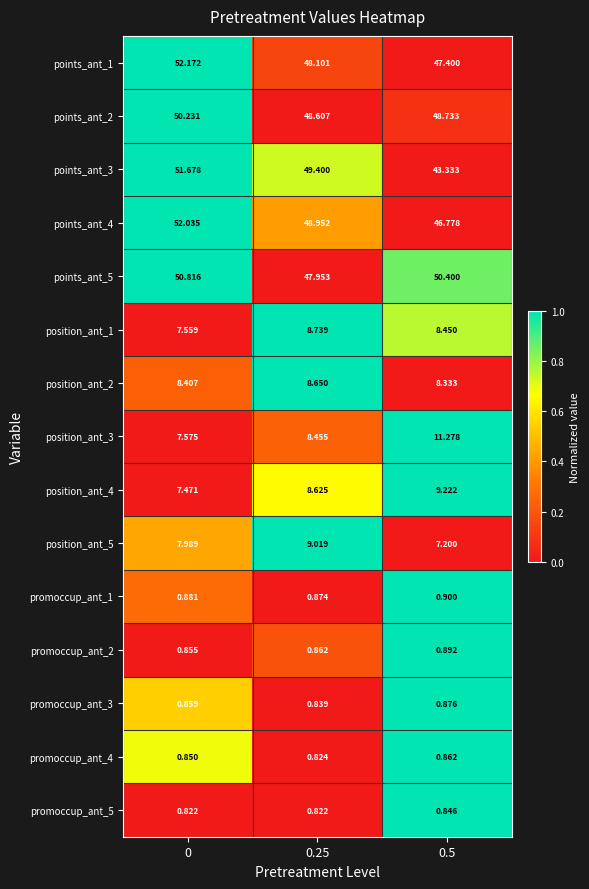

Is the value of position_ant_3 at 0 greater than the value of points_ant_4 at 0?

No